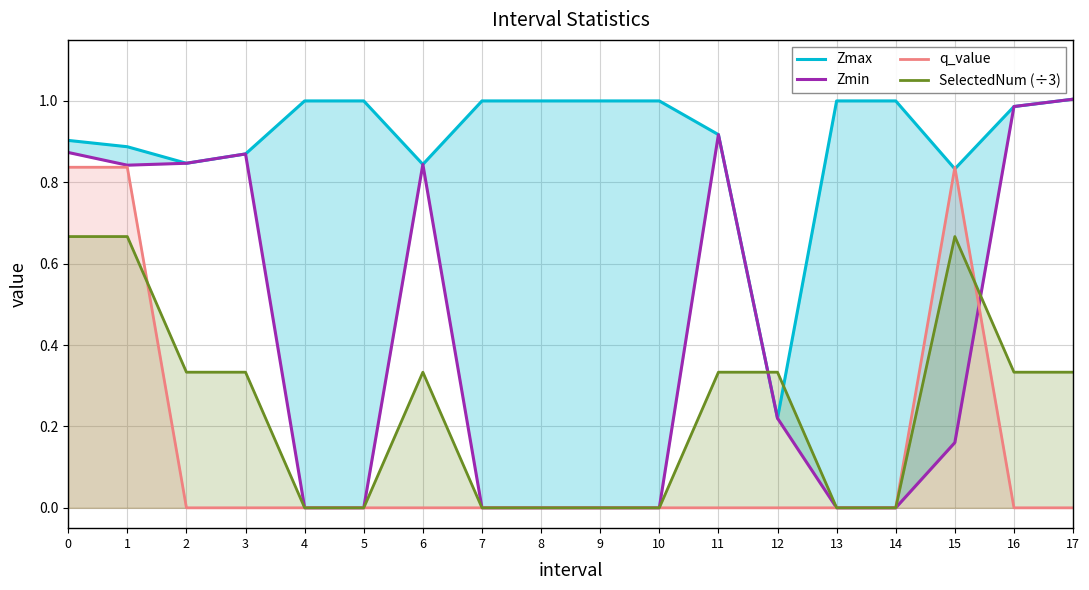

Between which two adjacent categories do q_value and Zmax first intersect?

14 and 15